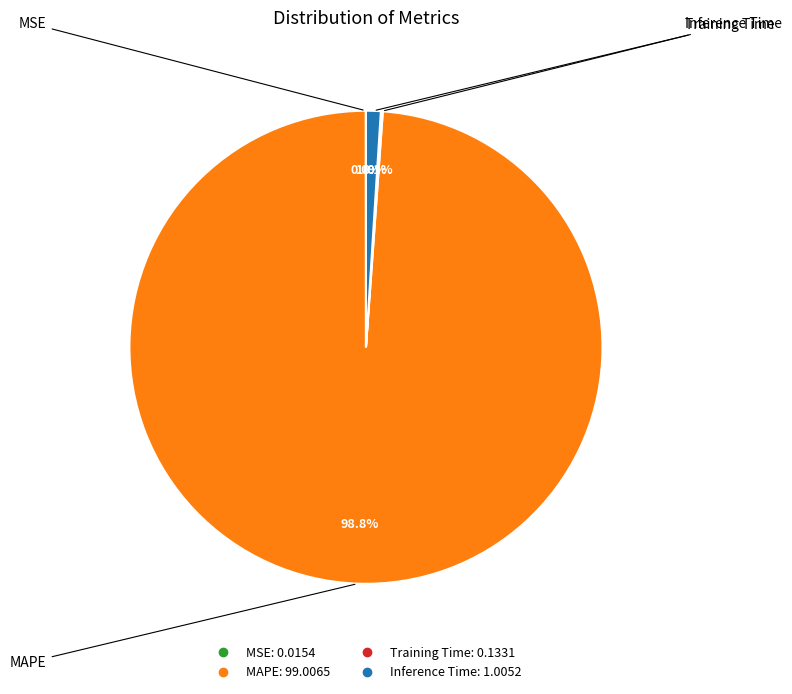

To the nearest percent, what is the difference between the largest and smallest slice percentages?

99%